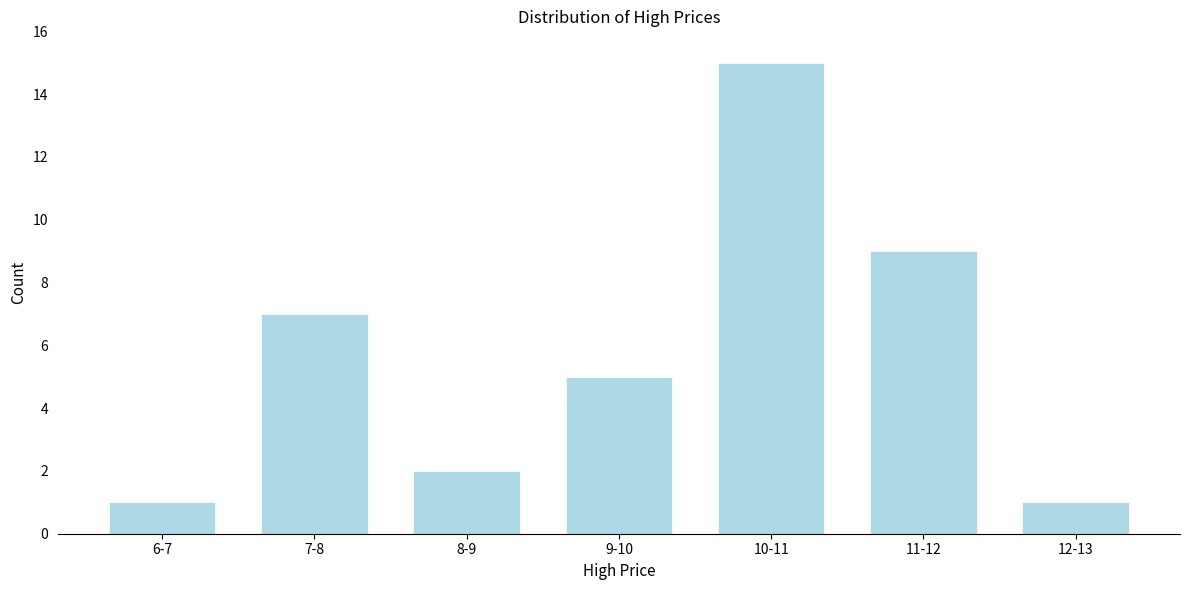

Reading left to right, transcribe all the data shown in this chart.

1	7	2	5	15	9	1